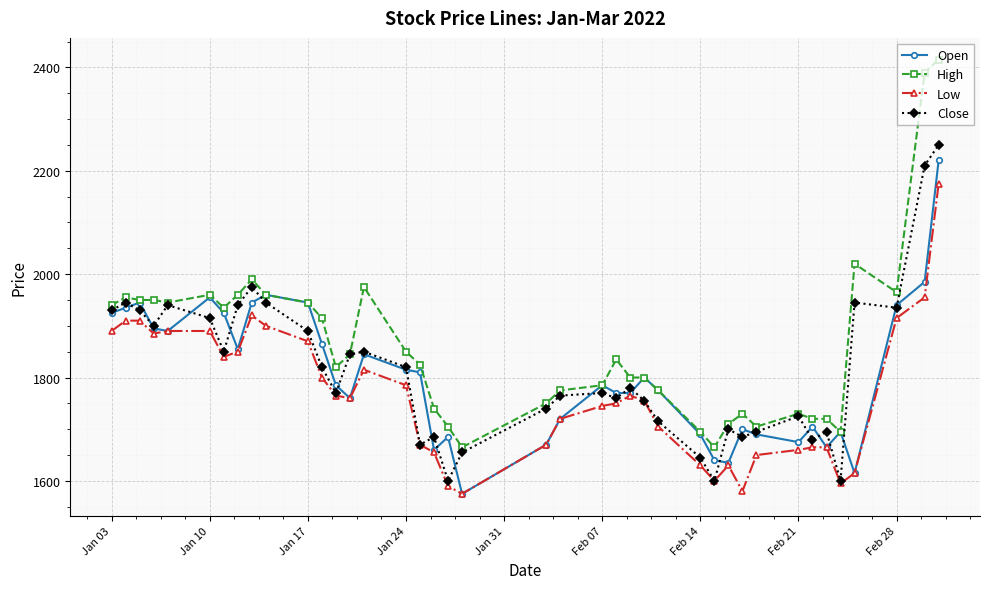

How many series are shown in this chart?

4